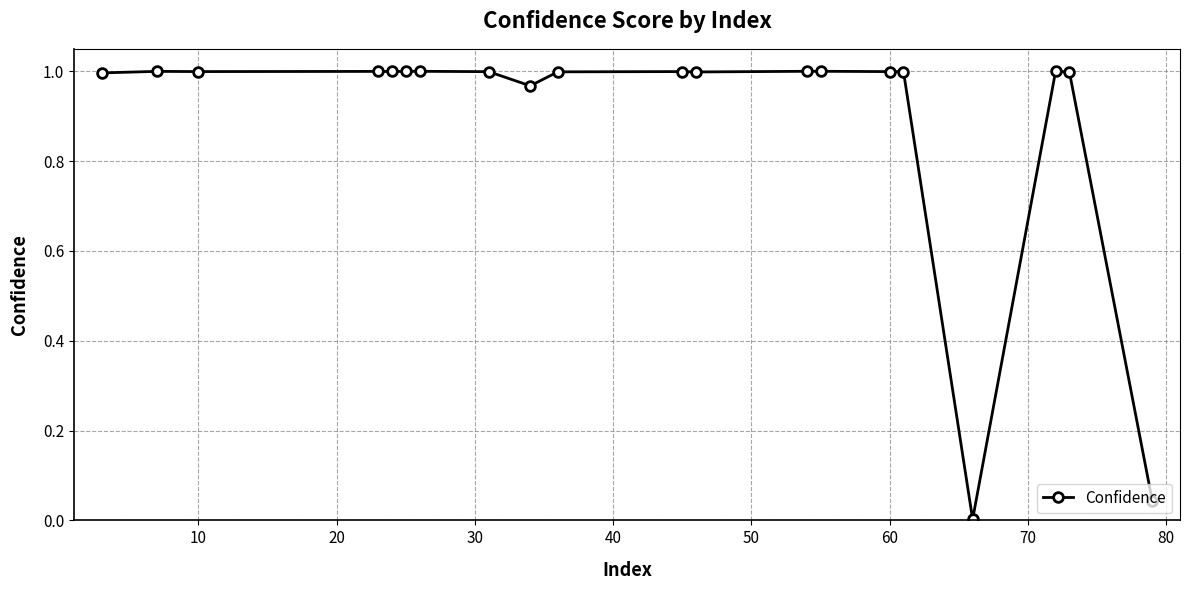

What is the sum of all values?

18.0